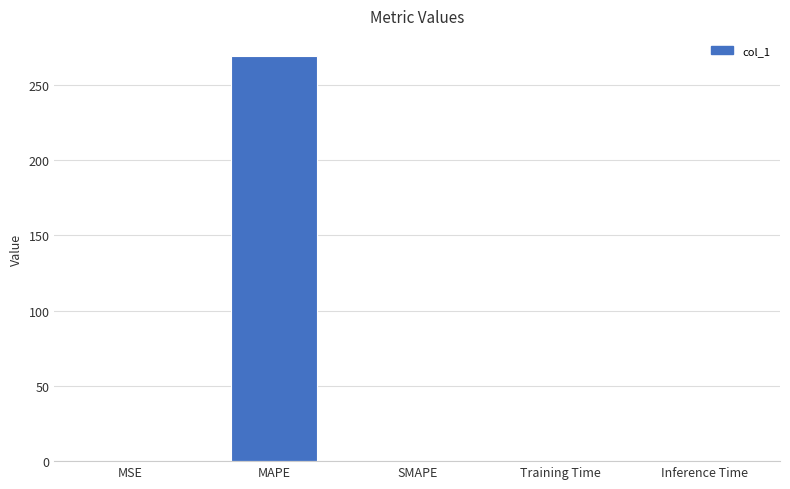

What is the sum of all values?

269.4